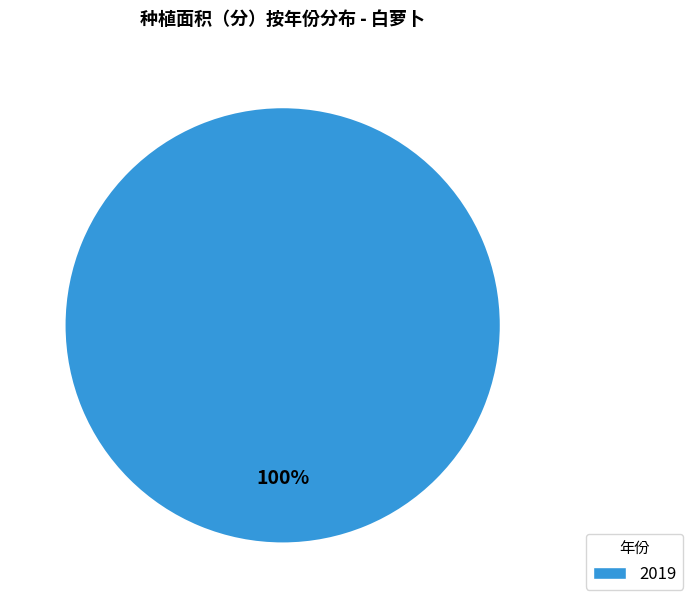

The 2019 slice represents 93% of the pie. True or false?

False